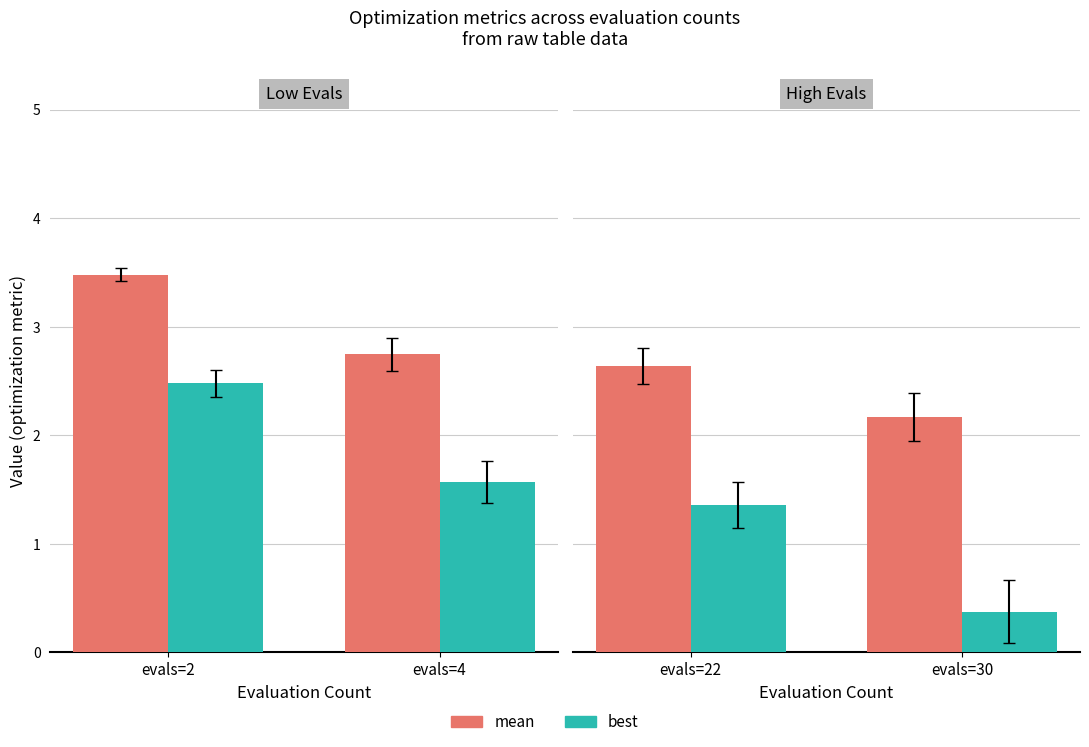

The mean series shows 3.5 at evals=30. True or false?

False